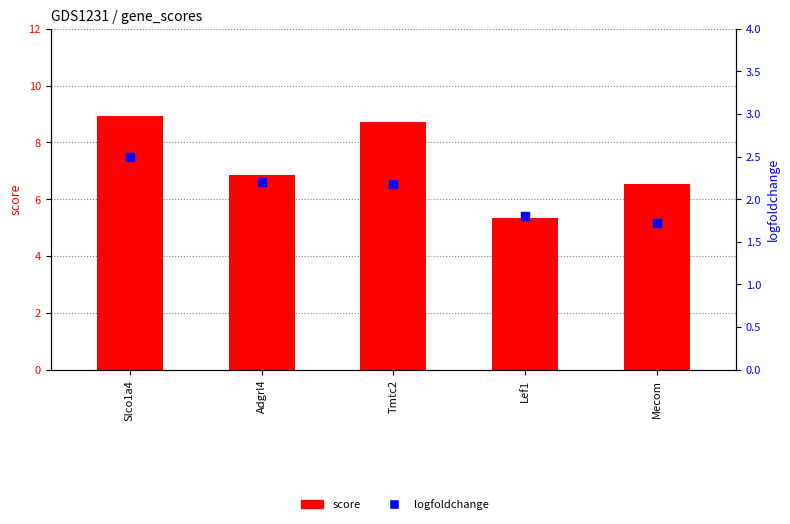

Which series contains the lowest Y value?

logfoldchange